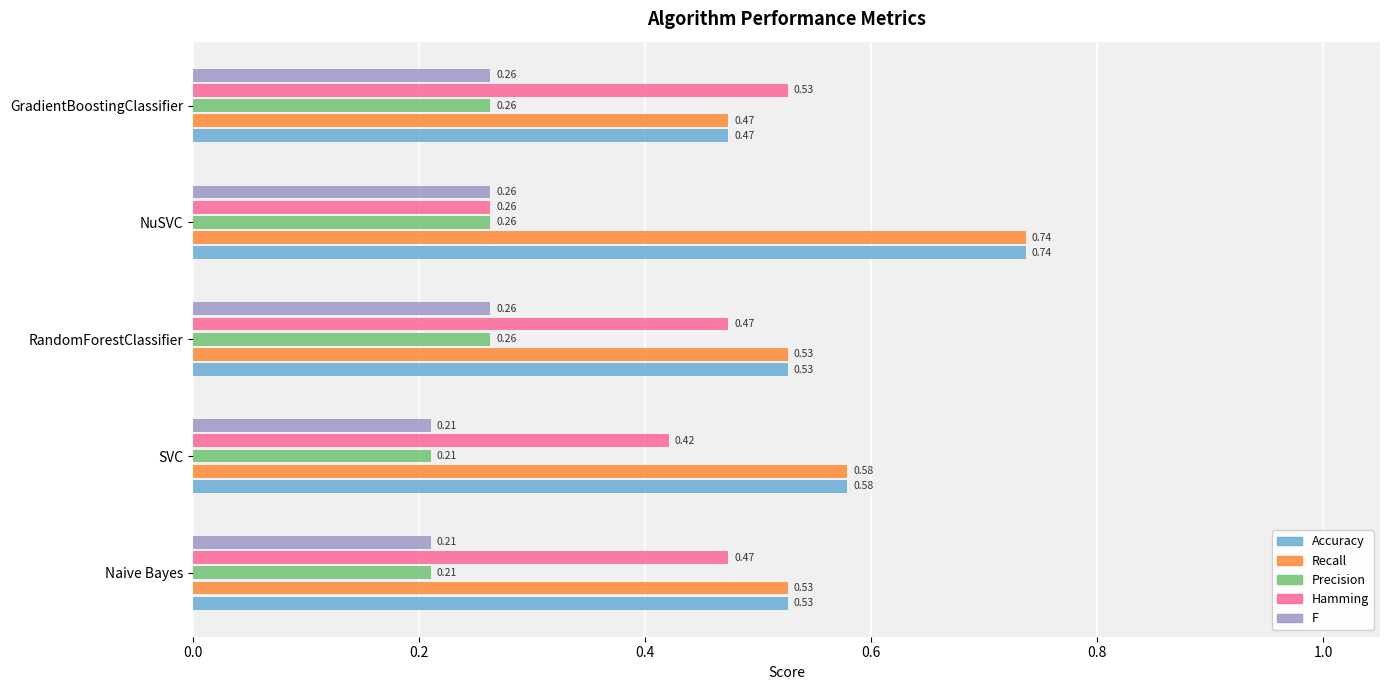

At which category is the sum across all series the highest?

NuSVC